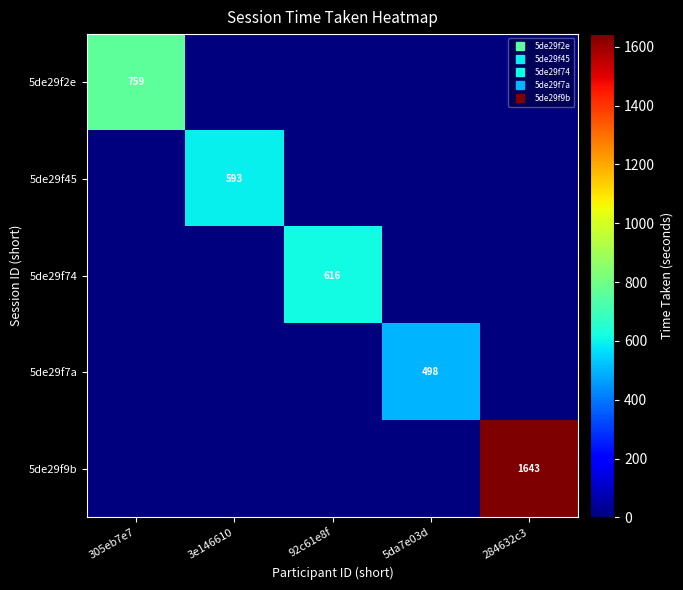

Is the value of 5de29f45 at 284632c3 greater than the value of 5de29f9b at 92c61e8f?

No